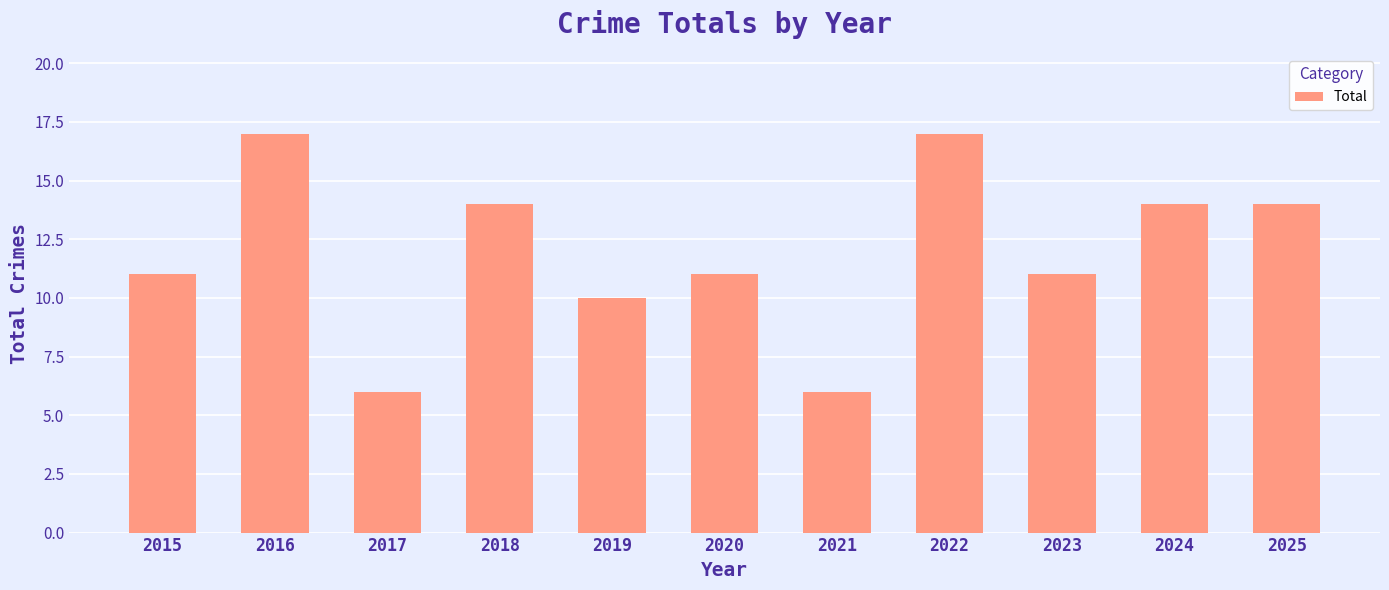

What is the value of the 8th bar from the left?

17